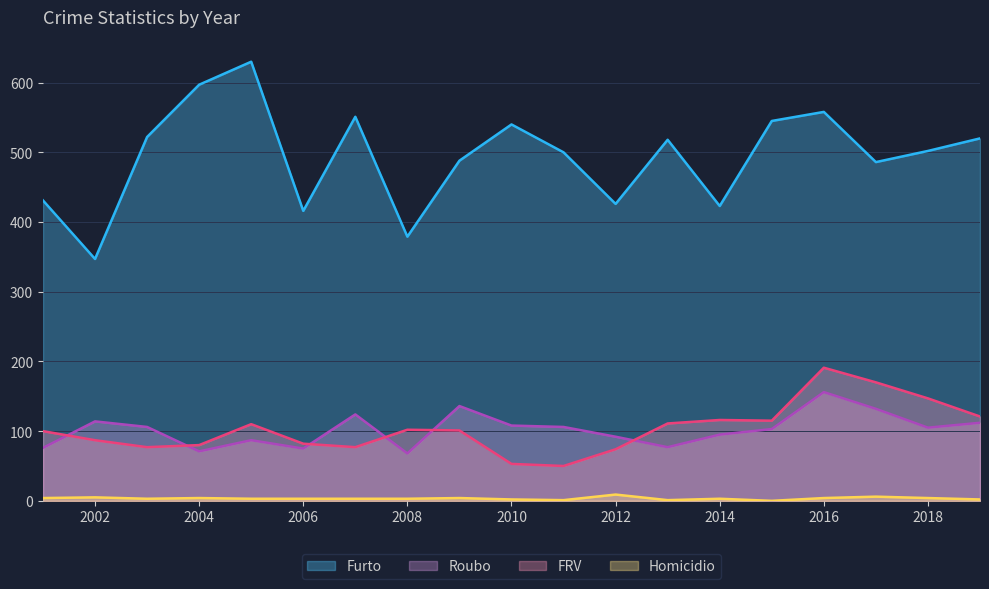

Is it true that FRV equals 53 at 2010?

True